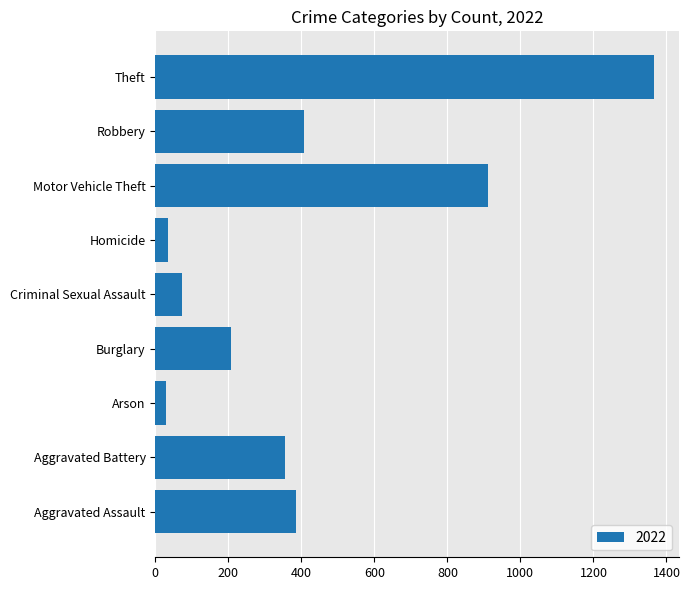

How many bars are there in total?

9